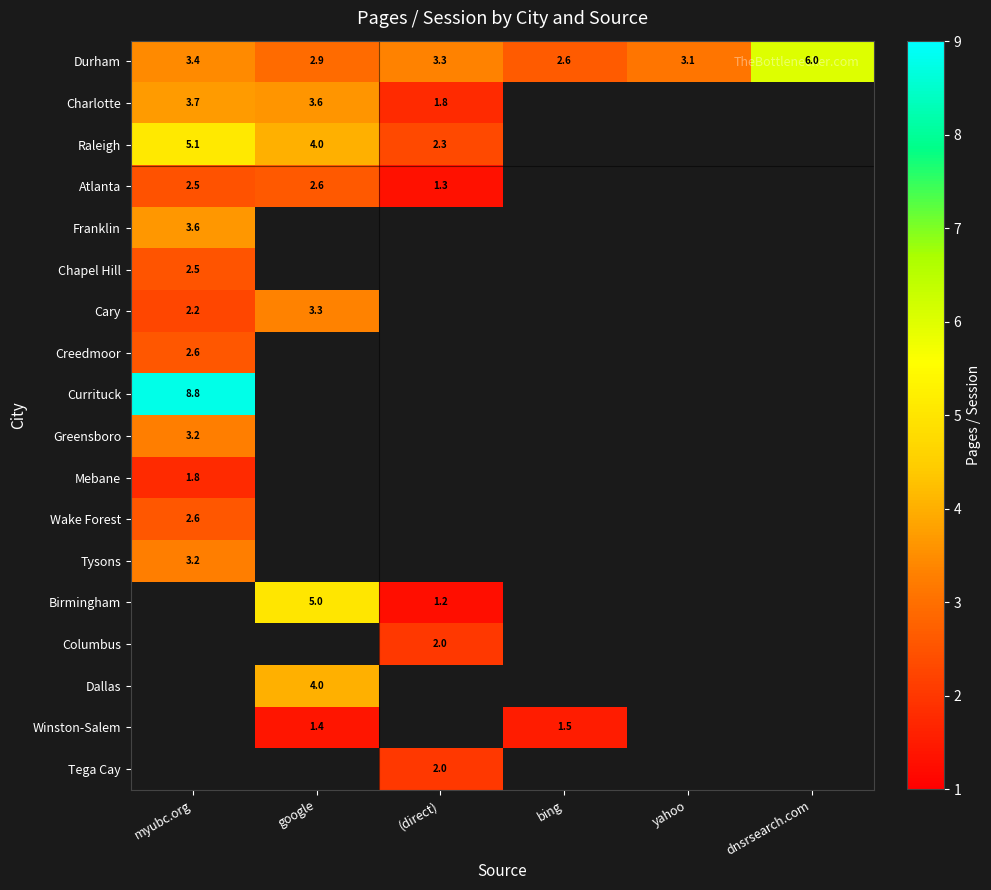

Which label corresponds to the smallest value in the chart?

(direct)